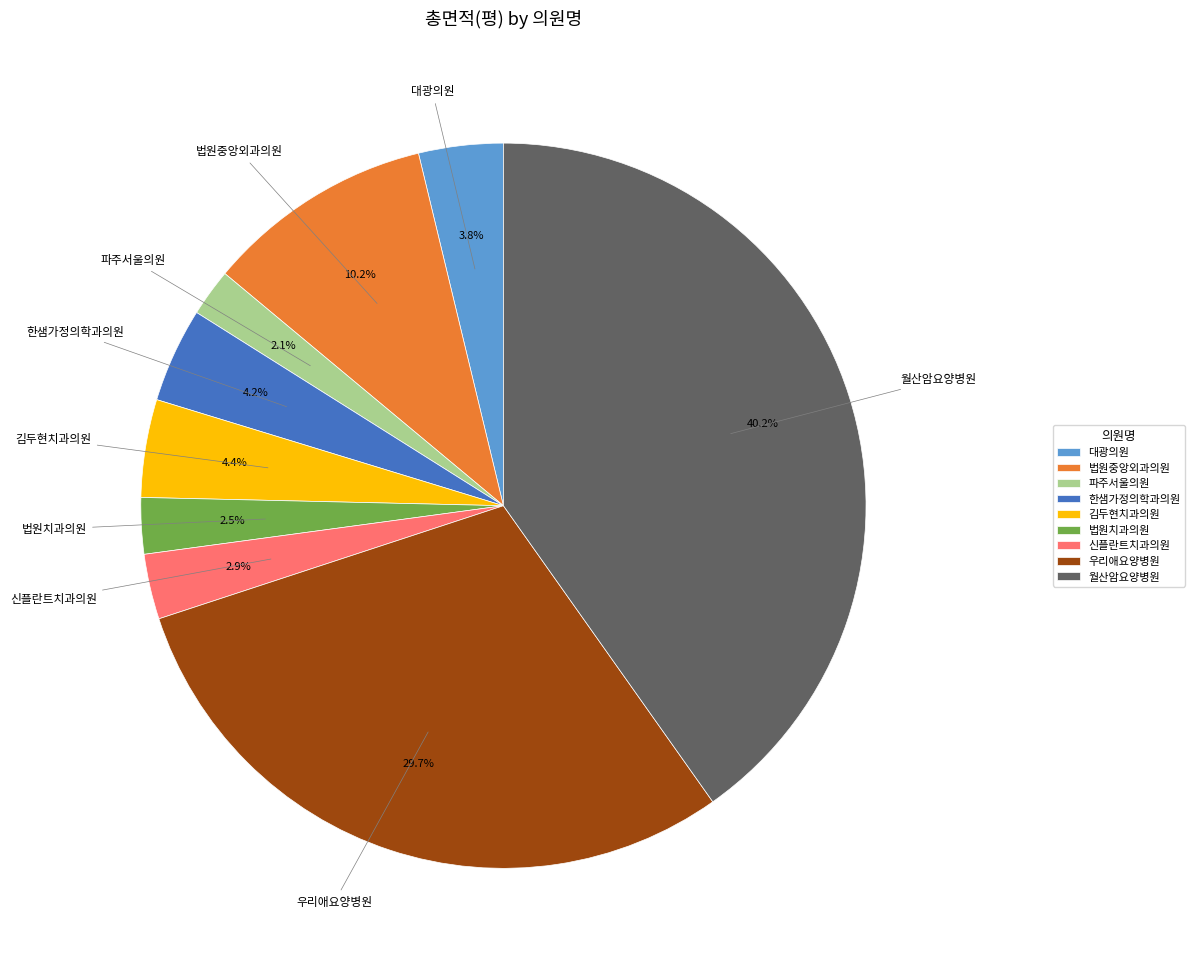

What percentage is the 우리애요양병원 slice, to the nearest percent?

30%